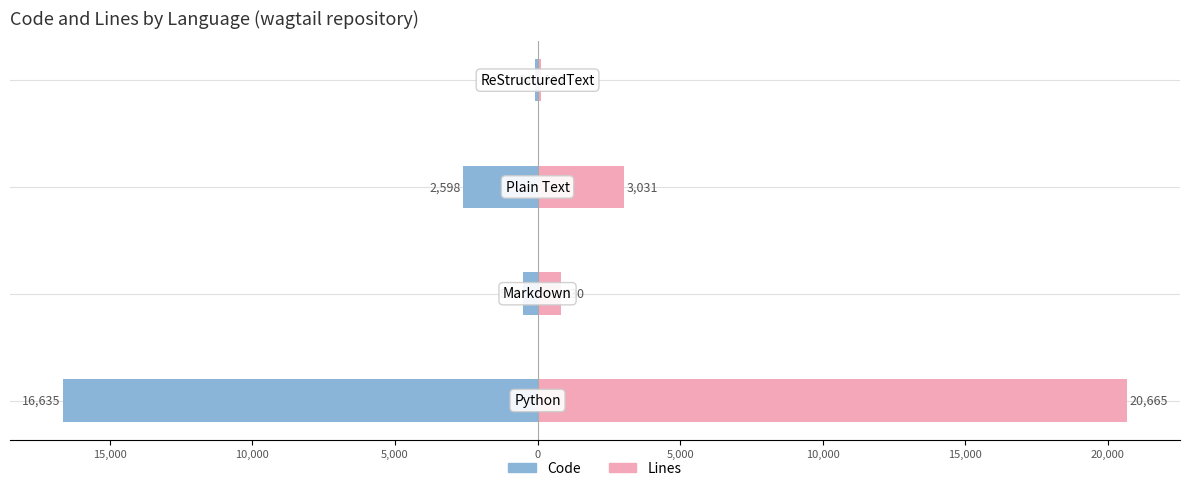

What is the difference between the Code values at 10,000 and 20,000?

14037